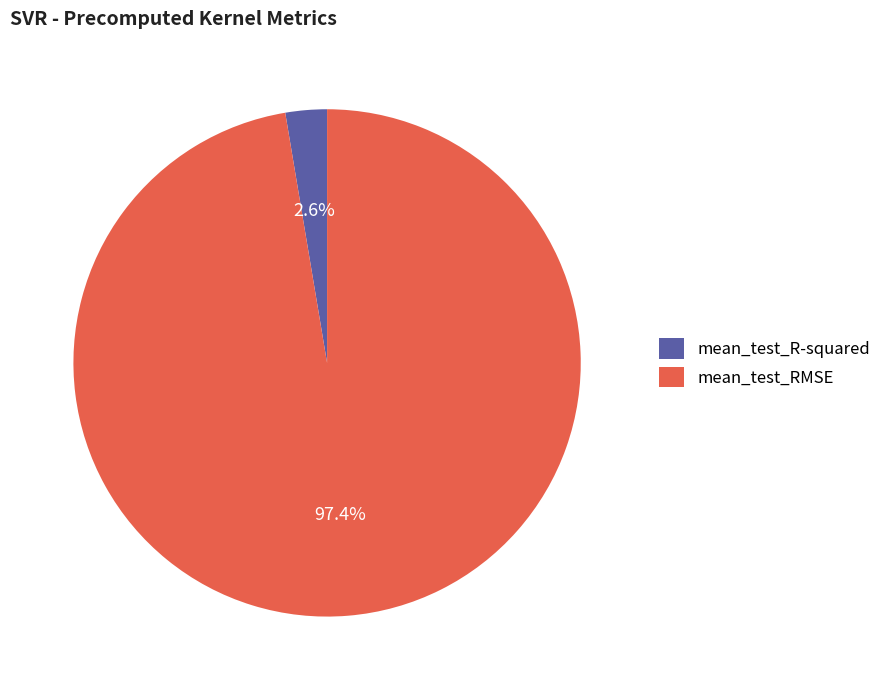

To the nearest percent, what portion does mean_test_RMSE represent?

97%